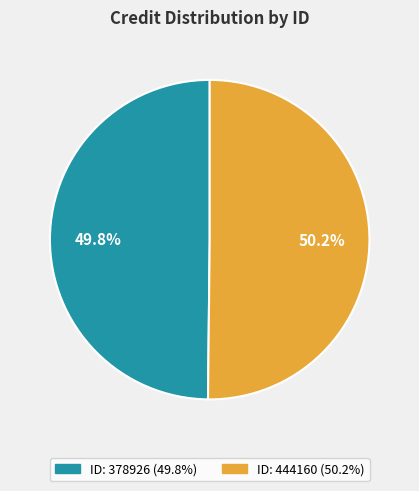

Is there a majority slice in this chart?

Yes